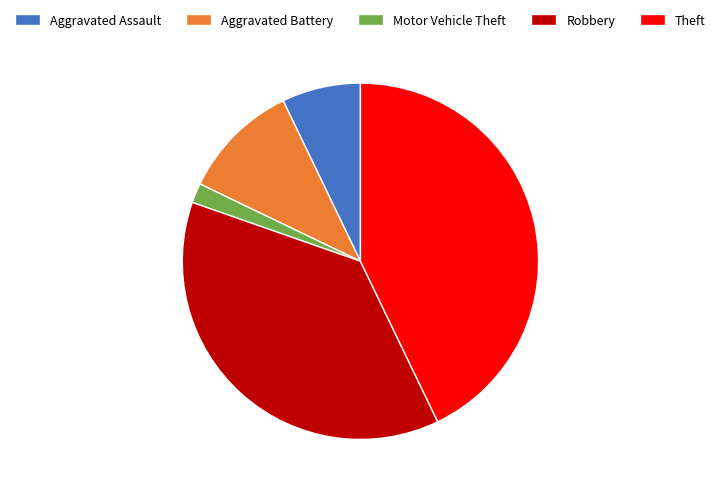

Is there a majority slice in this chart?

No